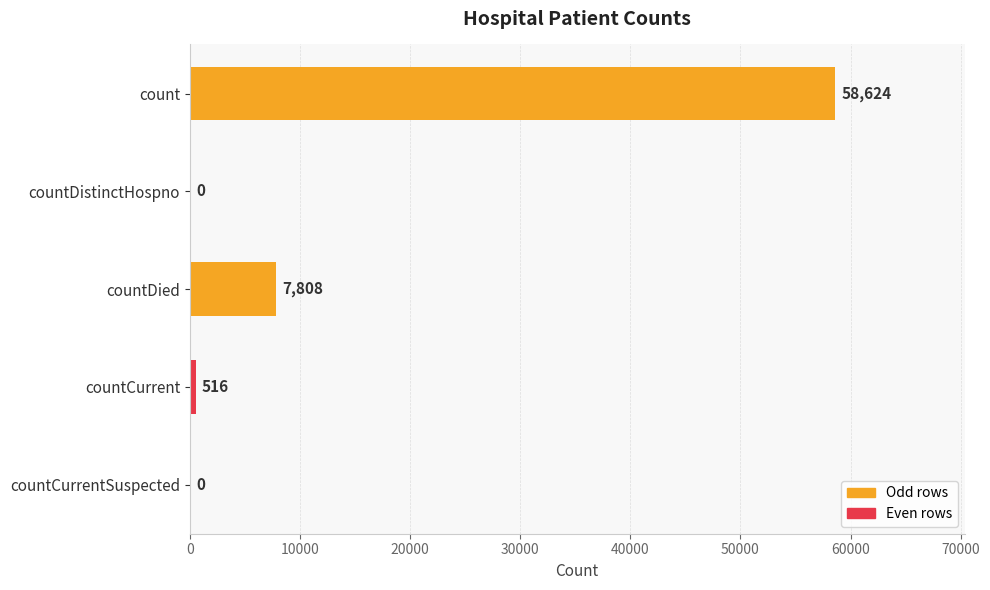

Which has a higher value, countCurrent or countCurrentSuspected?

countCurrent